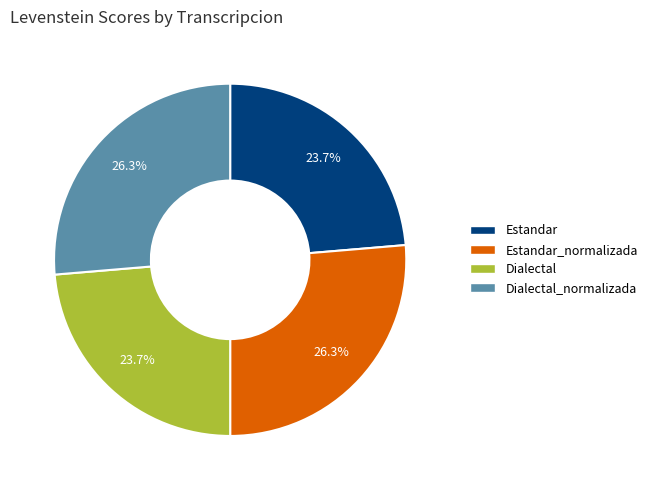

Count the number of slices in the pie.

4